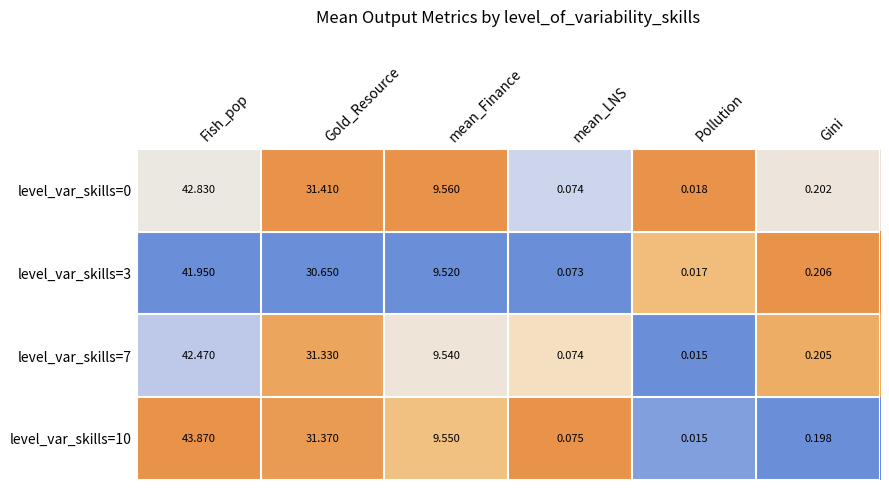

How many series are shown in this chart?

4